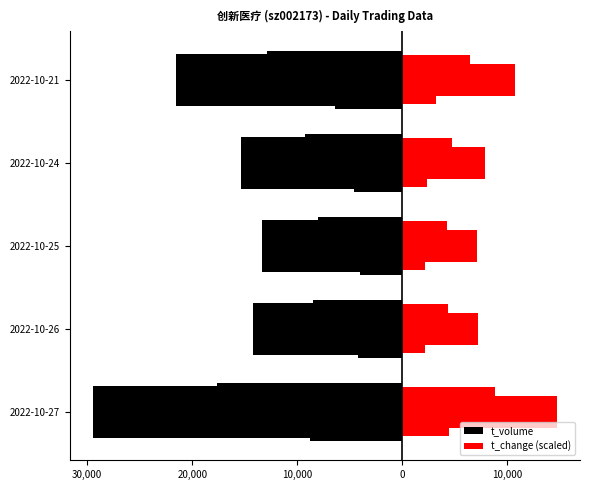

What is the maximum value for t_volume?

-13313.0